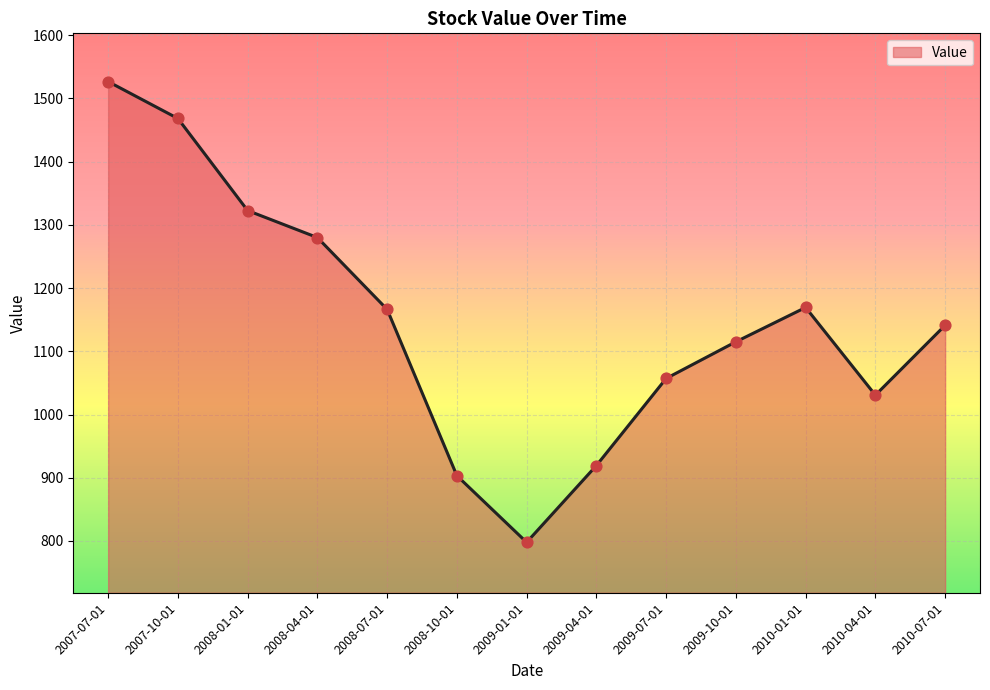

Approximately how many times larger is the value at 2008-04-01 compared to 2010-04-01?

1.2